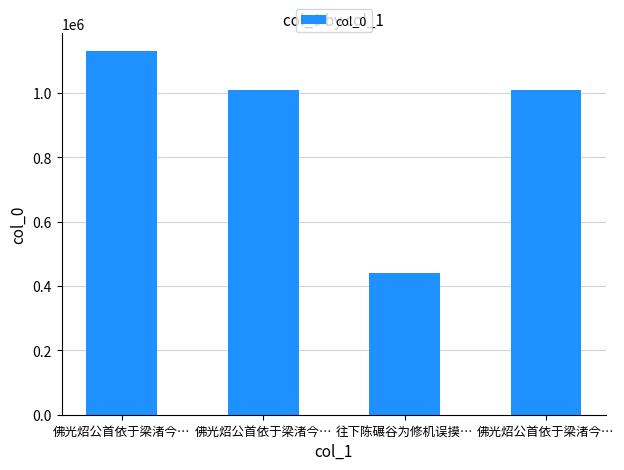

How many data points does each series have?

4